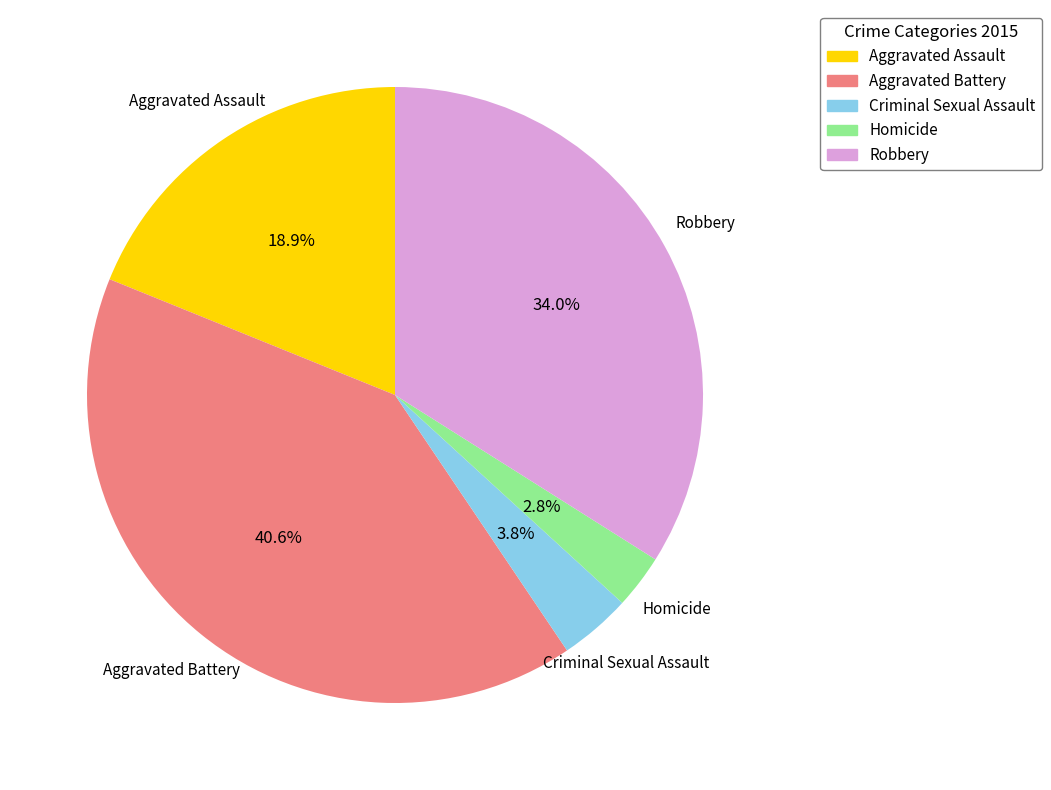

How many slices are in this pie chart?

5